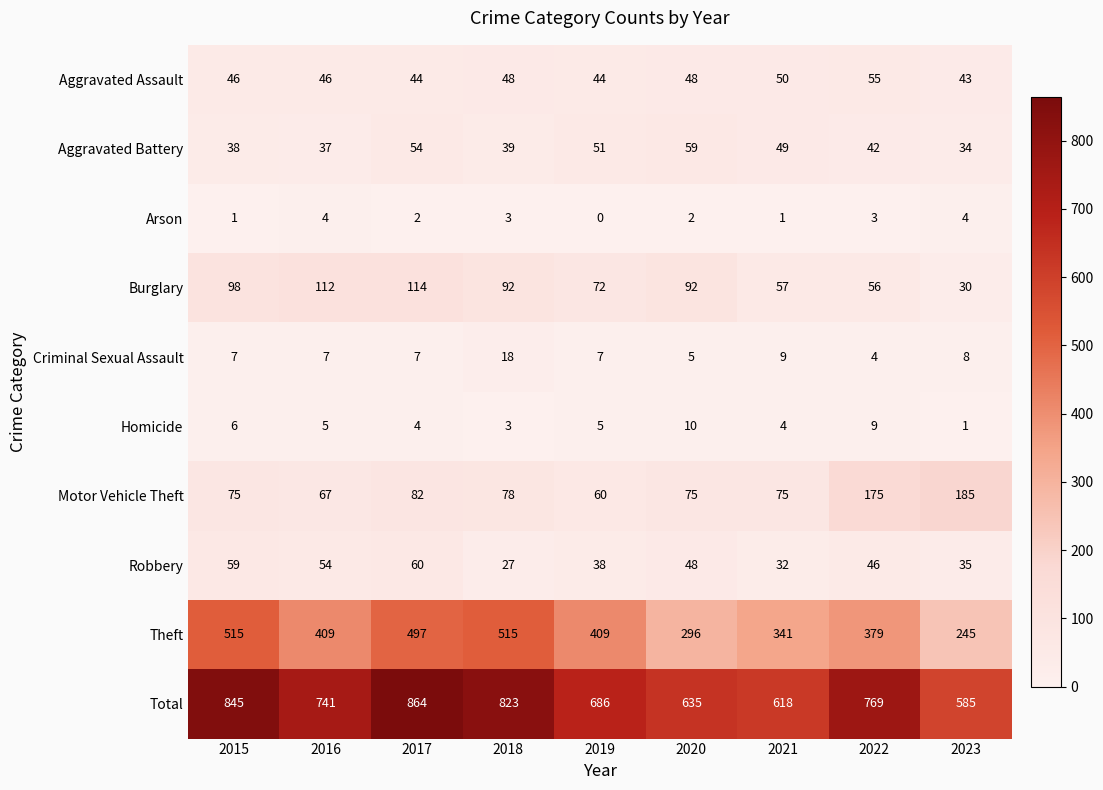

Rank the series by their maximum value, from lowest to highest.

Arson, Homicide, Criminal Sexual Assault, Aggravated Assault, Aggravated Battery, Robbery, Burglary, Motor Vehicle Theft, Theft, Total